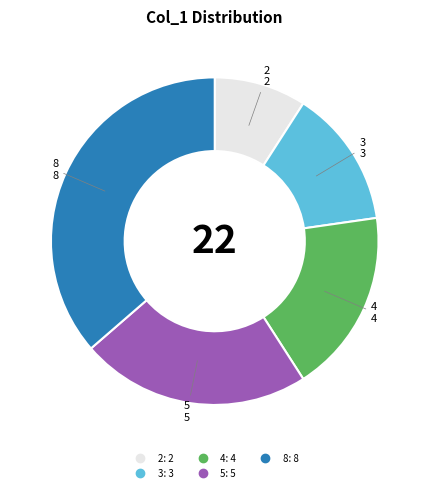

Is there a majority slice in this chart?

No